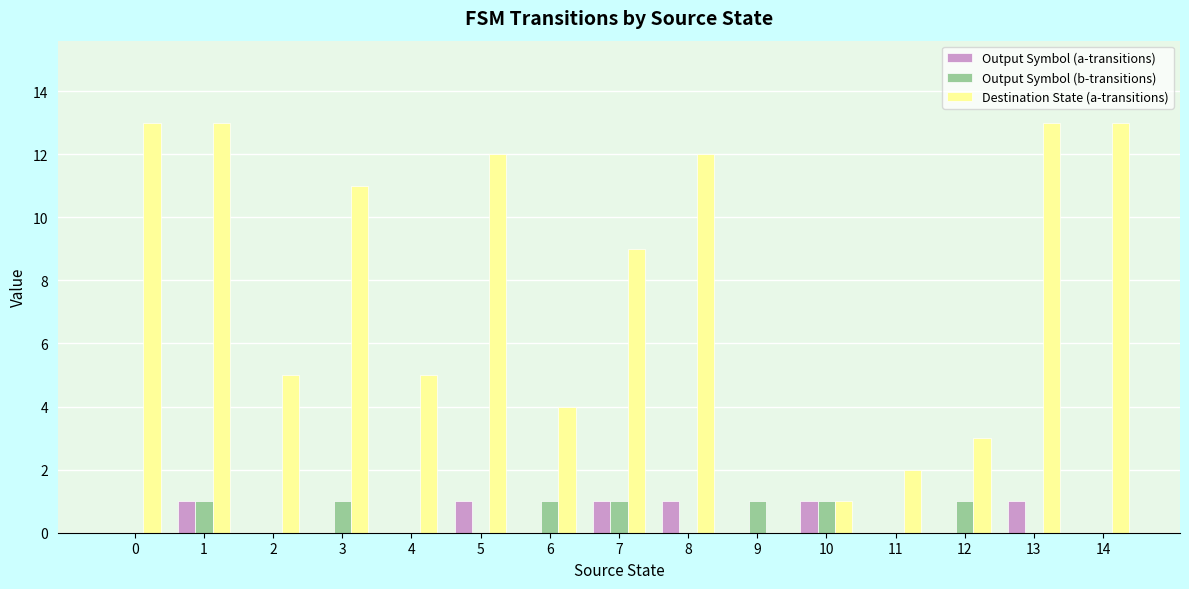

How many categories are shown in the chart?

15